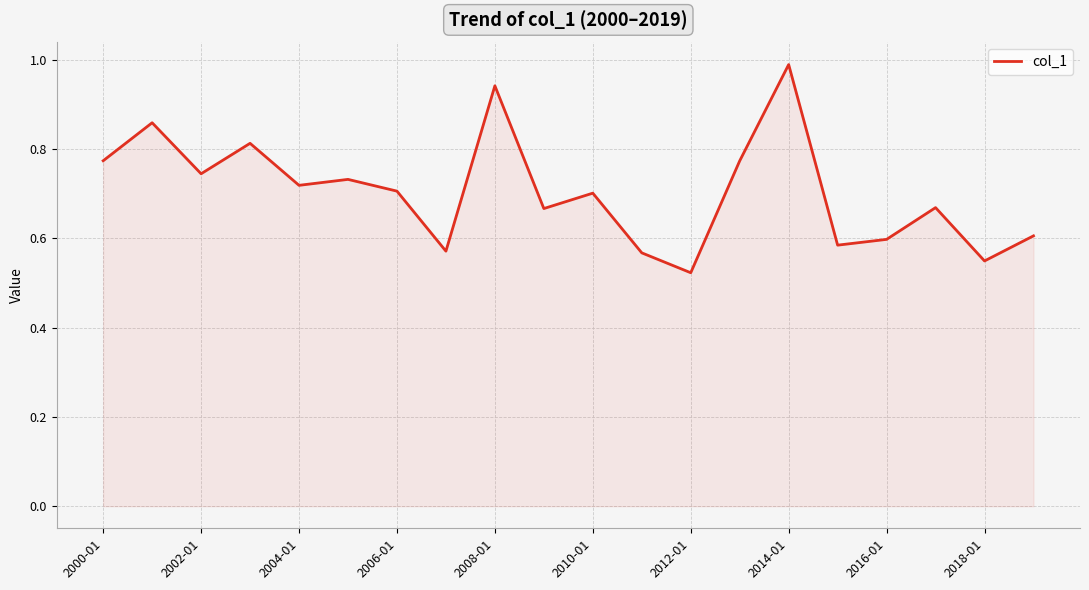

Does the chart display data point markers on the line(s)?

No